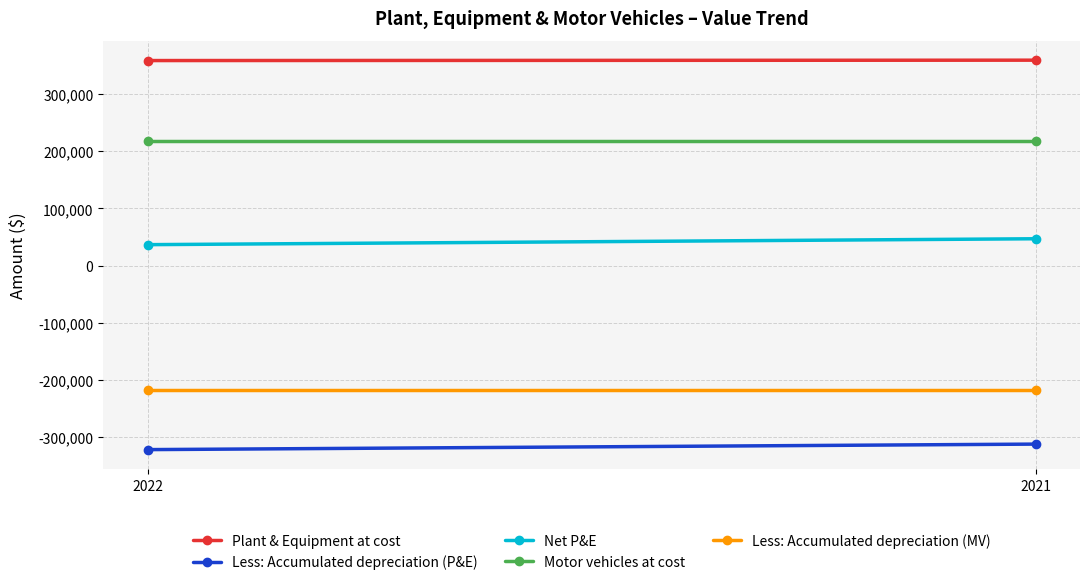

Which category has the lowest value in the Net P&E series?

2022